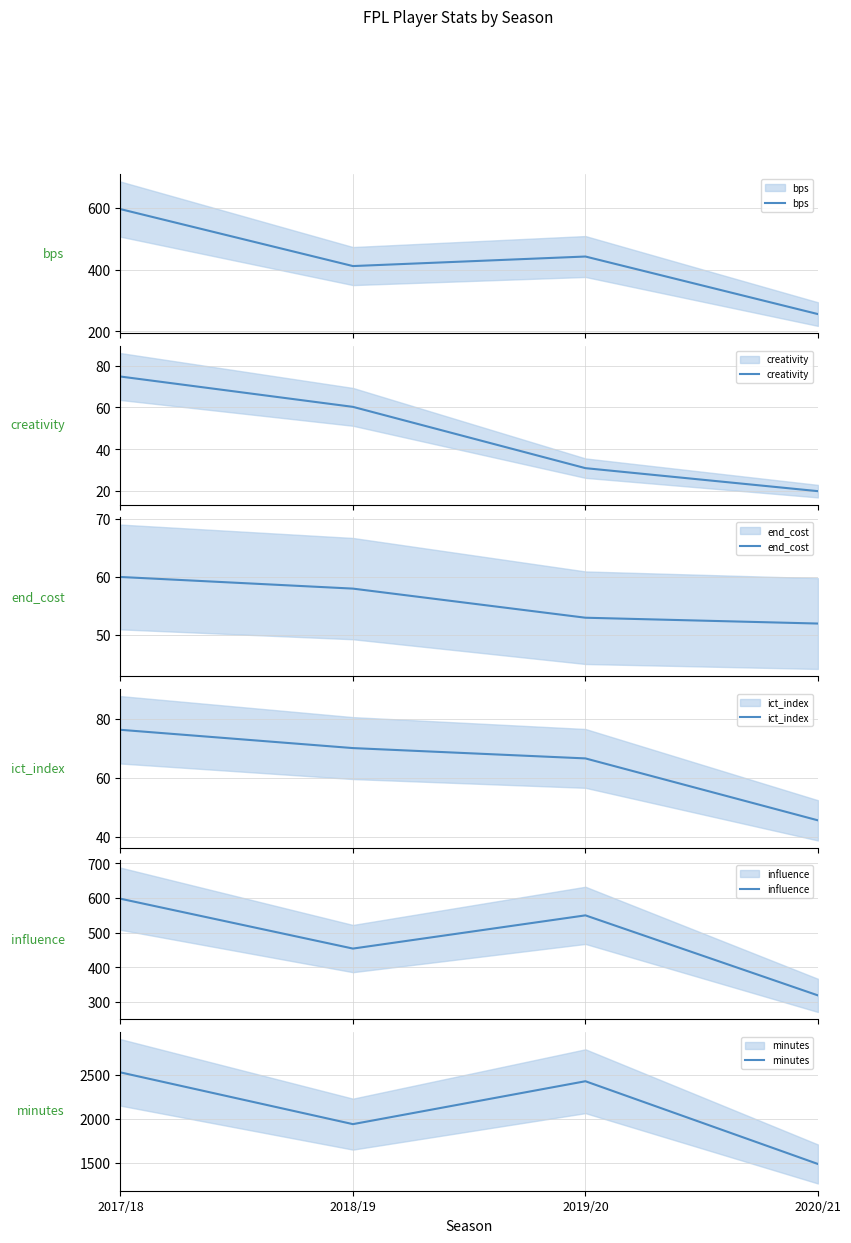

Which has a higher value, 2018/19 or 2017/18?

2017/18